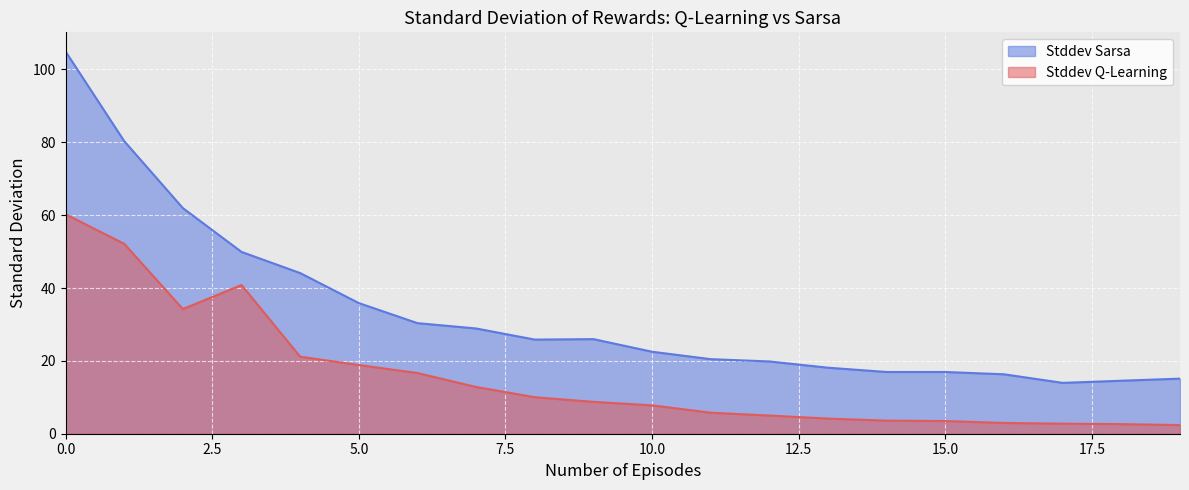

Where is the first local minimum for Stddev Sarsa?

8